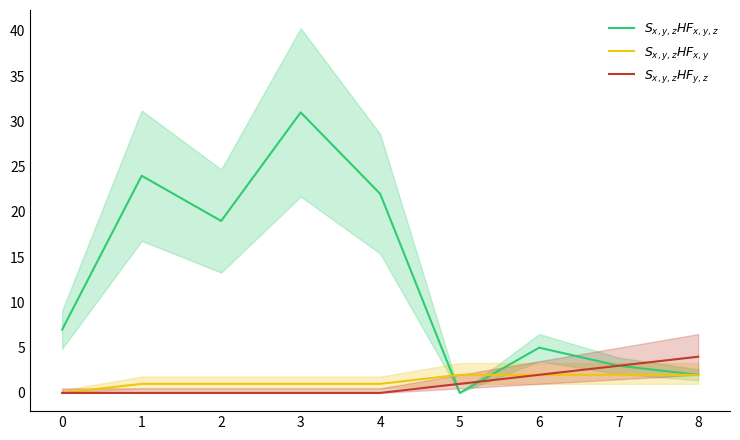

True or false: $S_{x,y,z}HF_{x,y}$ and $S_{x,y,z}HF_{y,z}$ cross at least once.

False